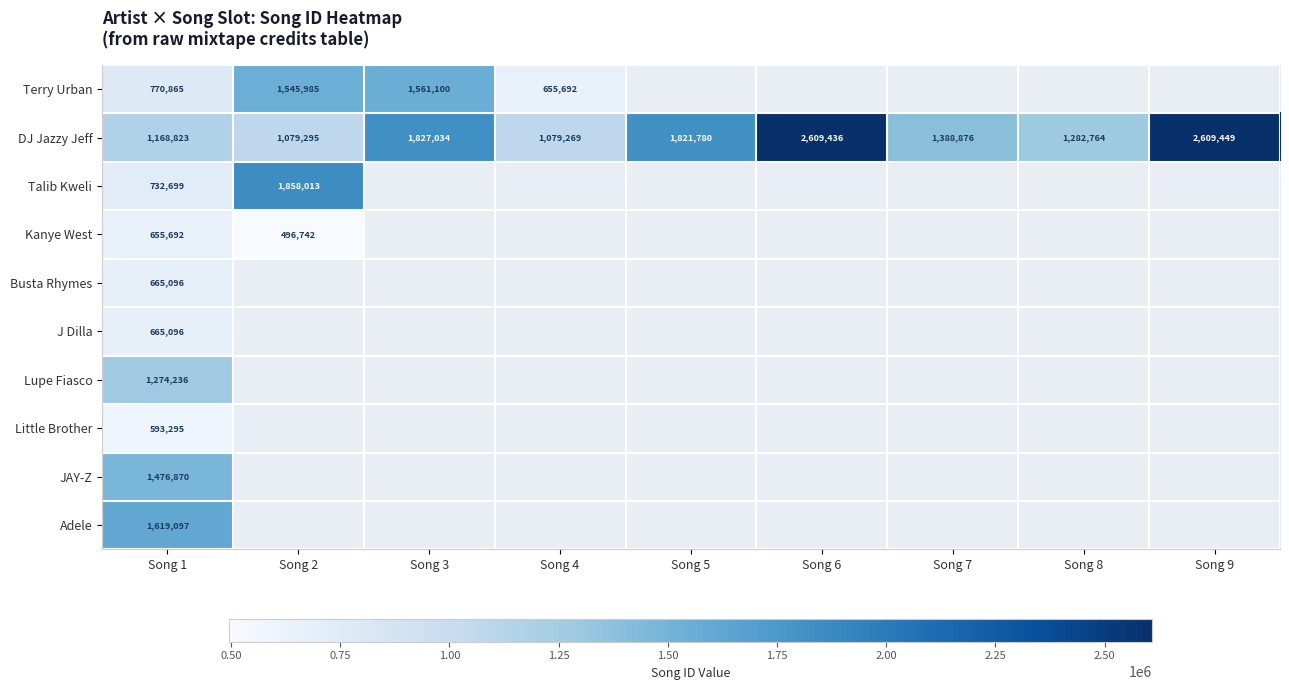

At how many categories does at least one series exceed 297448?

9